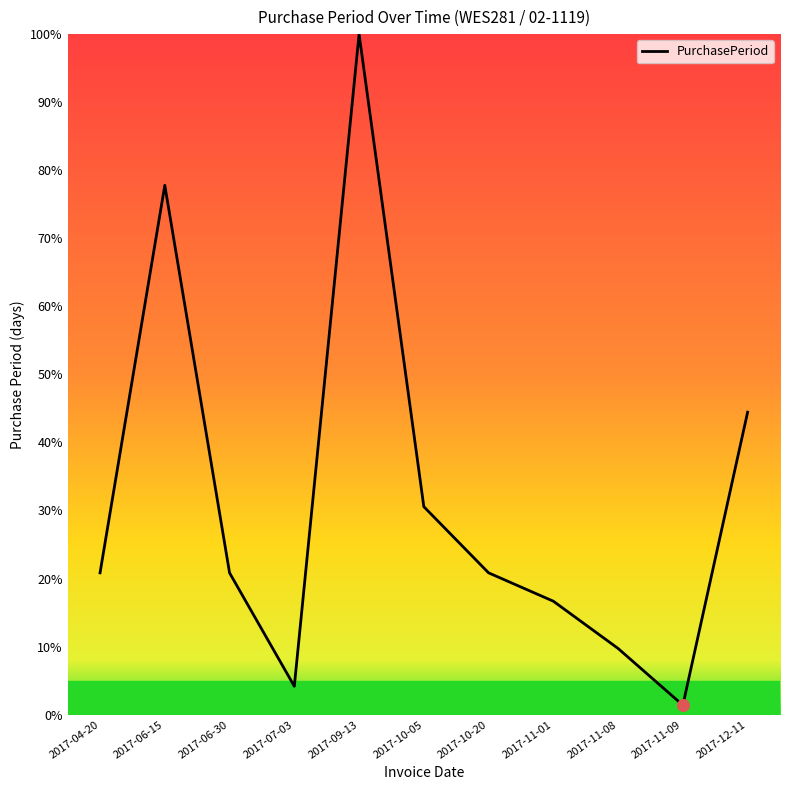

Which has a higher value, 2017-07-03 or 2017-09-13?

2017-09-13